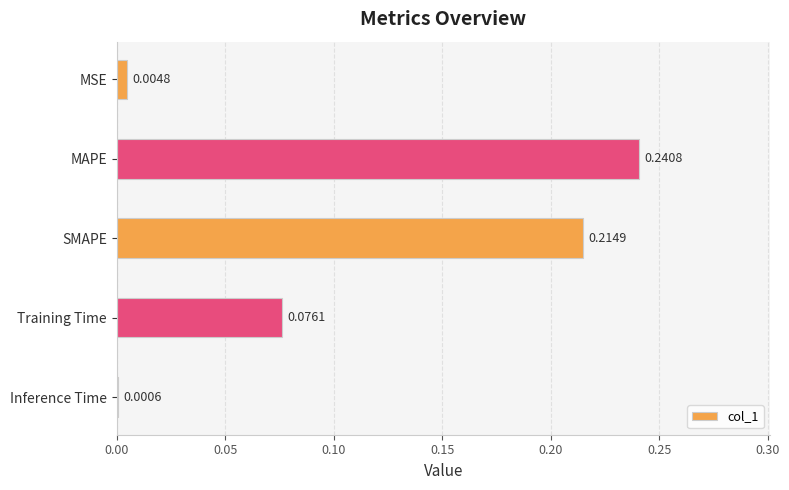

What is the sum of the values at SMAPE and Training Time?

0.3